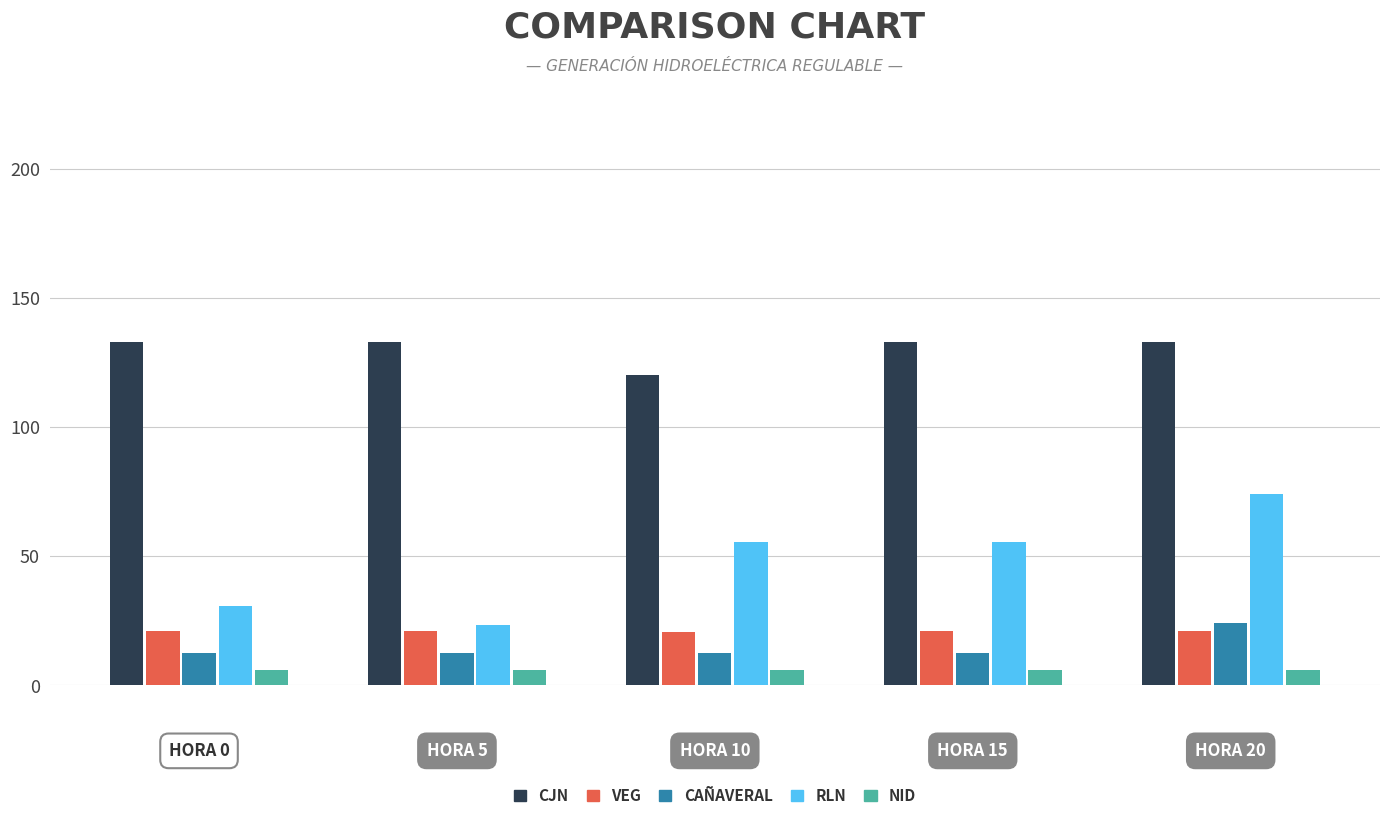

Which series has the widest spread of values?

RLN